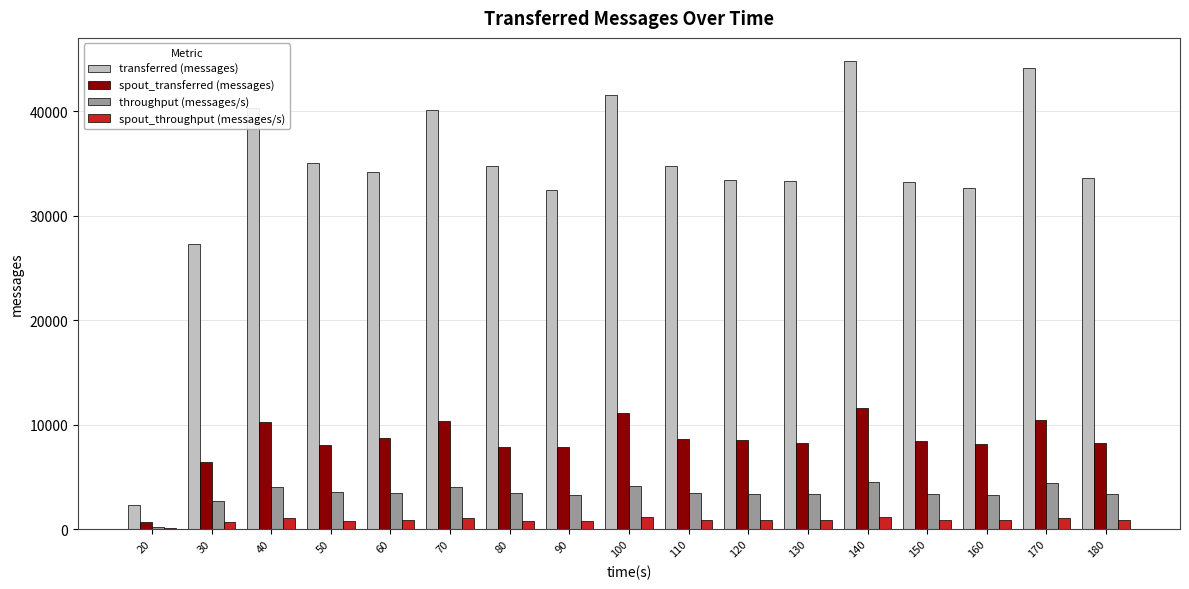

The value of spout_transferred (messages) at 70 is 10360. True or false?

True